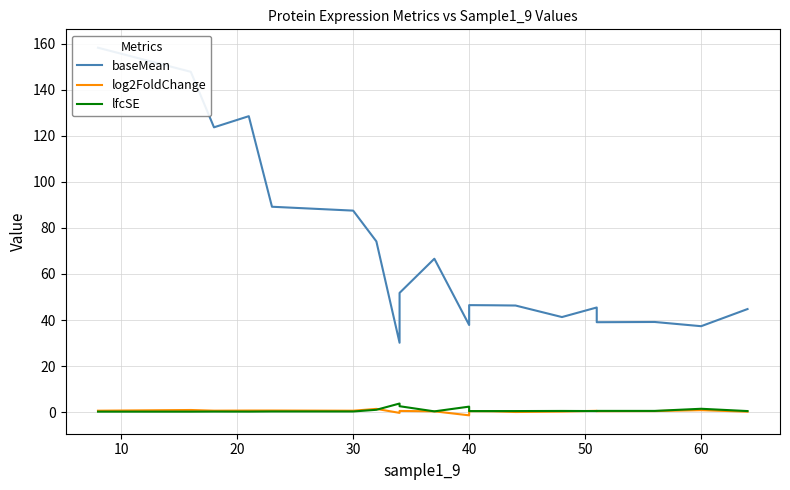

True or false: log2FoldChange and lfcSE cross at least once.

True